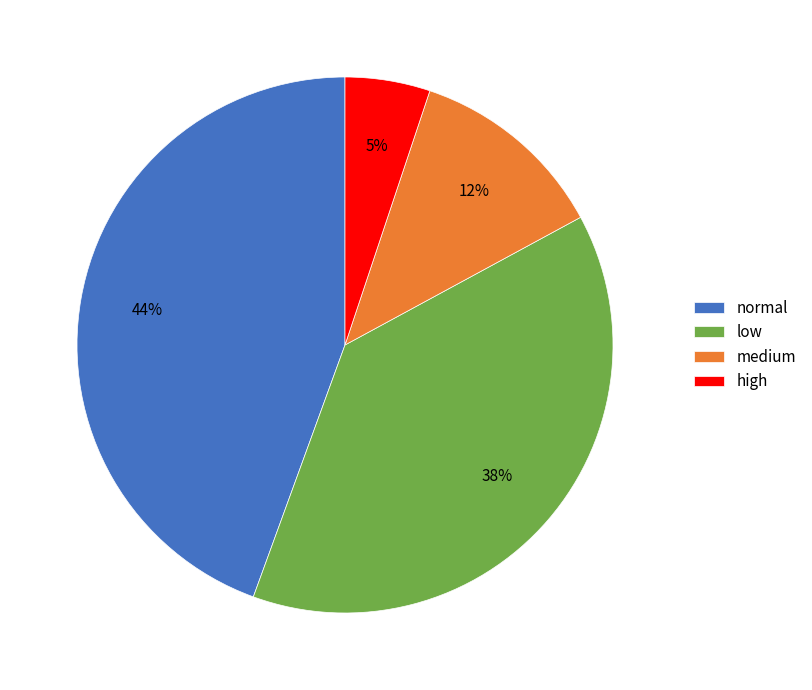

To the nearest percent, what is the difference between the largest and smallest slice percentages?

39%